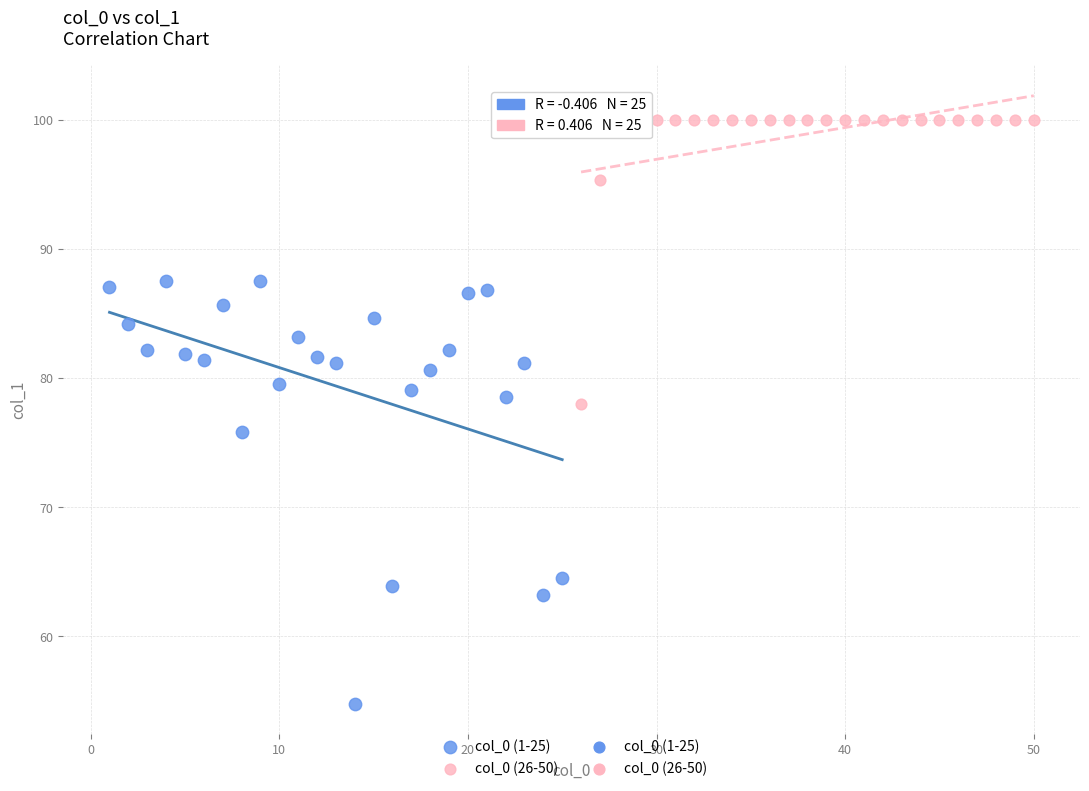

Which series has the widest spread of Y values?

col_0 (1-25)